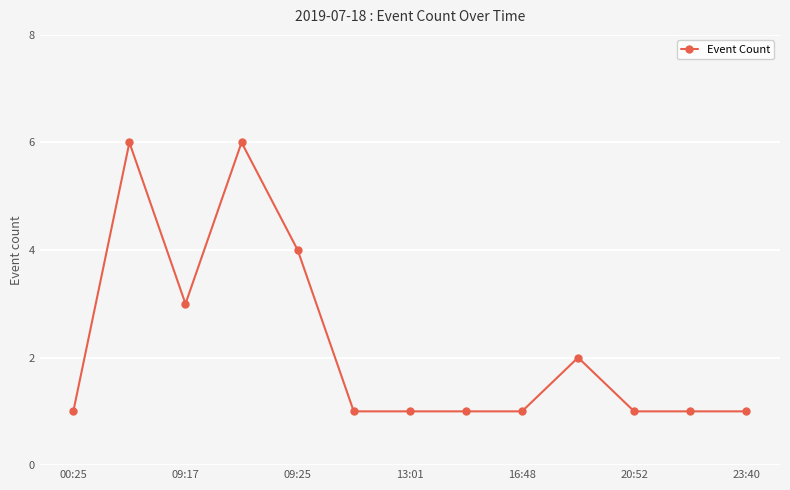

What is the difference between the maximum and minimum values?

5